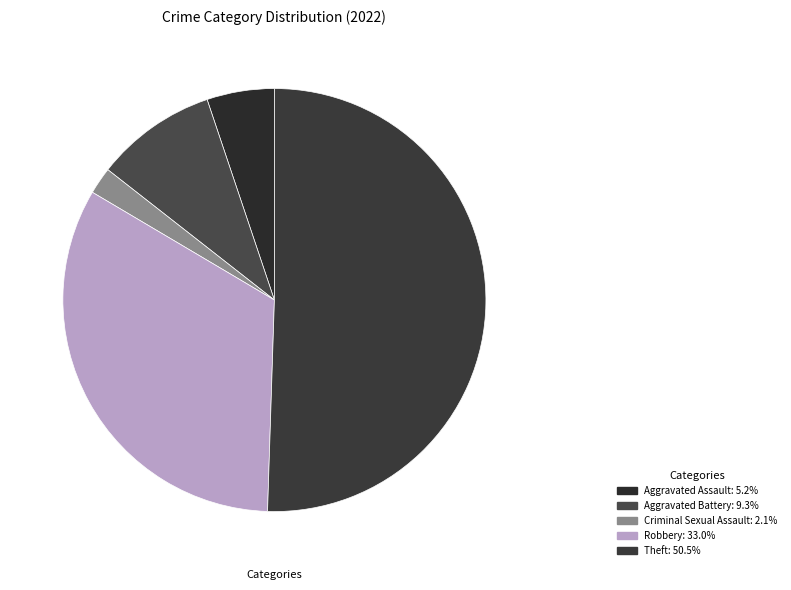

How many segments does this pie chart have?

5